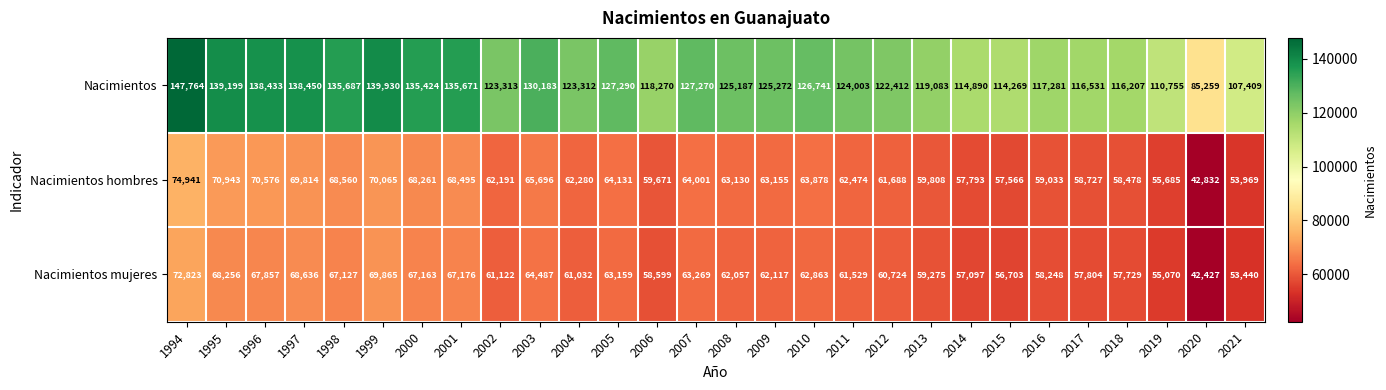

Count the number of data series in this chart.

3